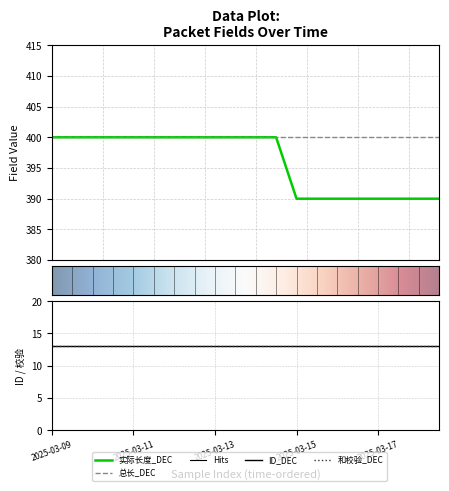

True or false: 总长_DEC has more than 1 points higher than both neighbors.

False